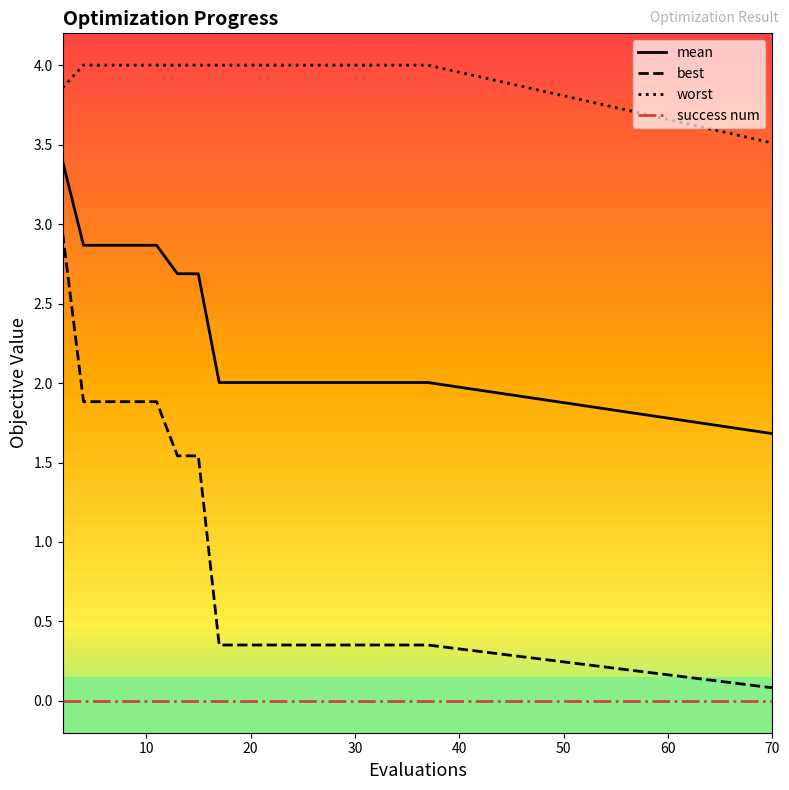

What is the difference between the maximum and second lowest values in the mean series?

1.4